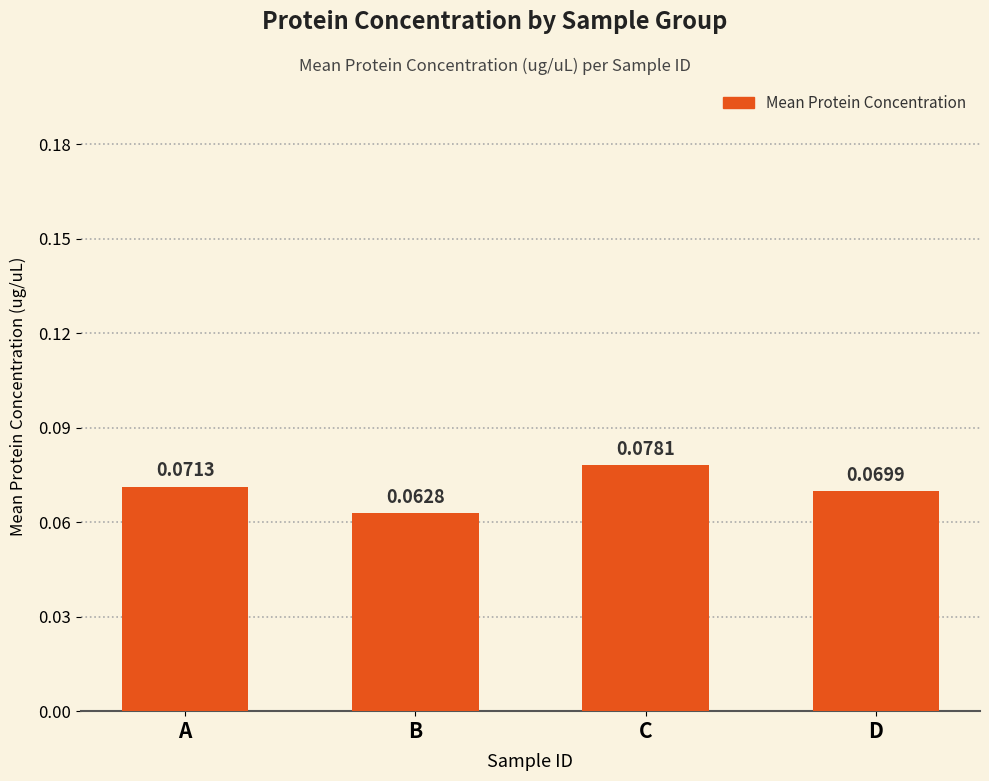

Between C and A, which is larger?

C